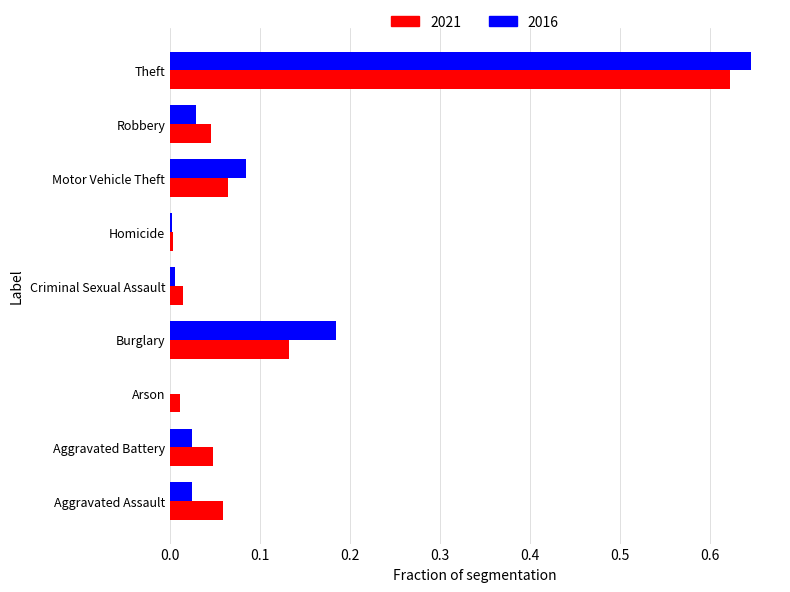

The 2016 series shows 0.0 at Criminal Sexual Assault. True or false?

True